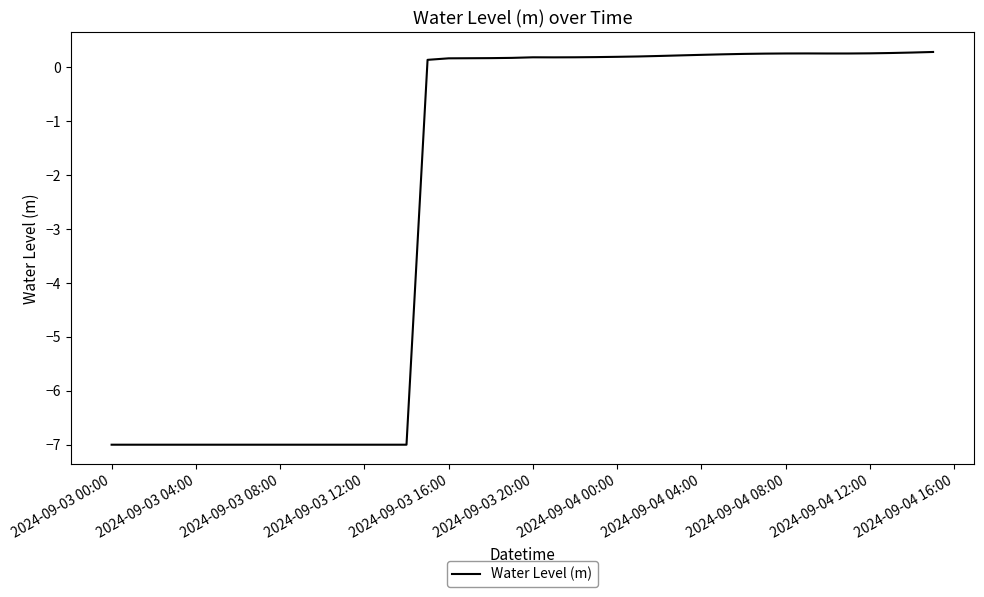

What is the smallest value displayed?

-7.0